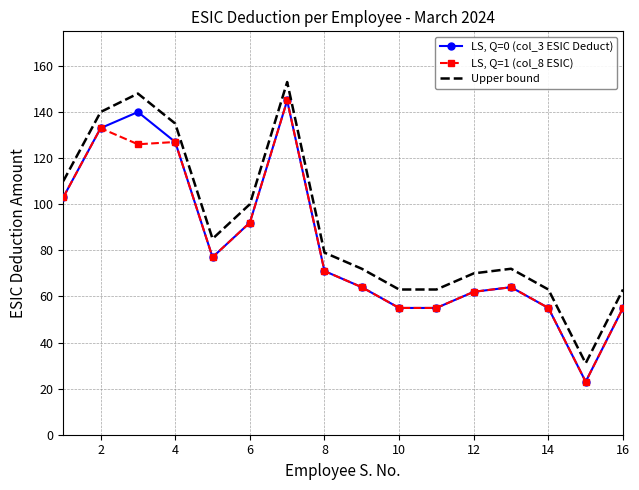

What is the lowest value of the LS, Q=0 (col_3 ESIC Deduct) series?

23